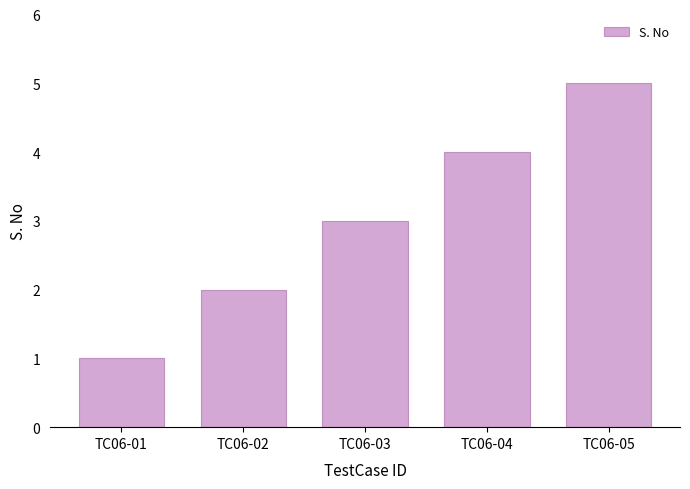

What is the maximum value shown in the chart?

5